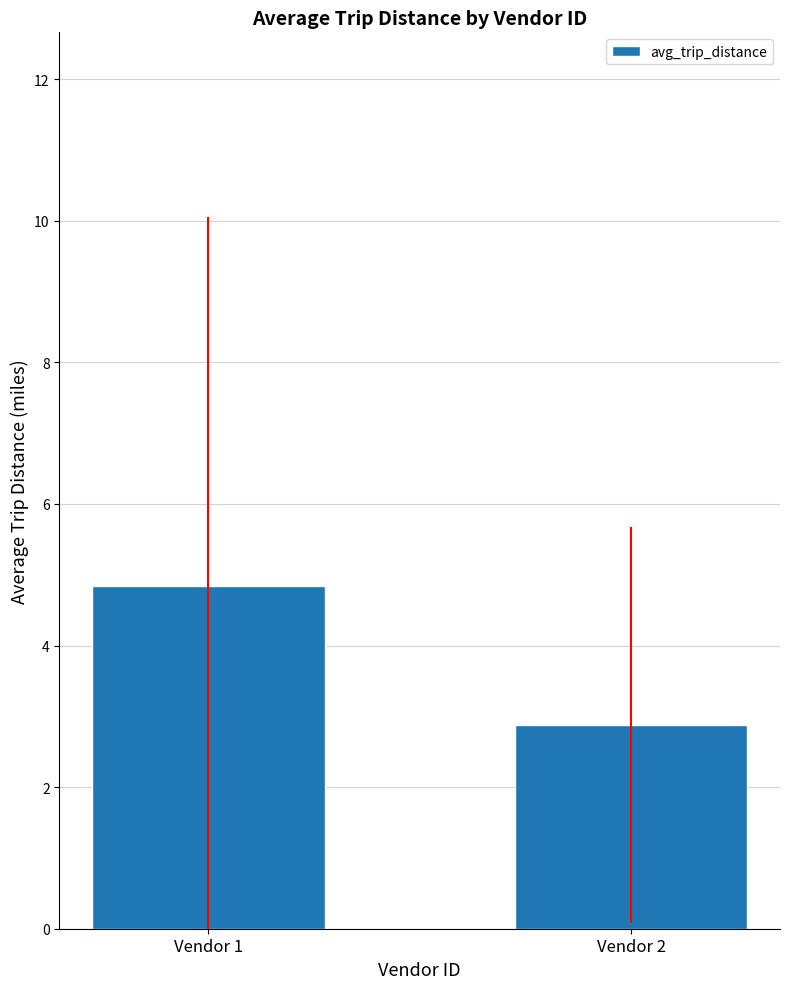

What is the ratio of the value at Vendor 2 to the value at Vendor 1?

0.6